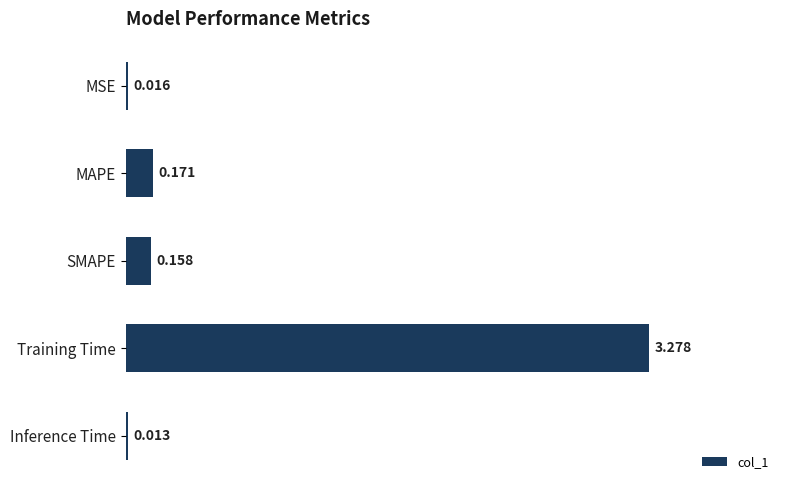

Which has a higher value, Inference Time or MAPE?

MAPE